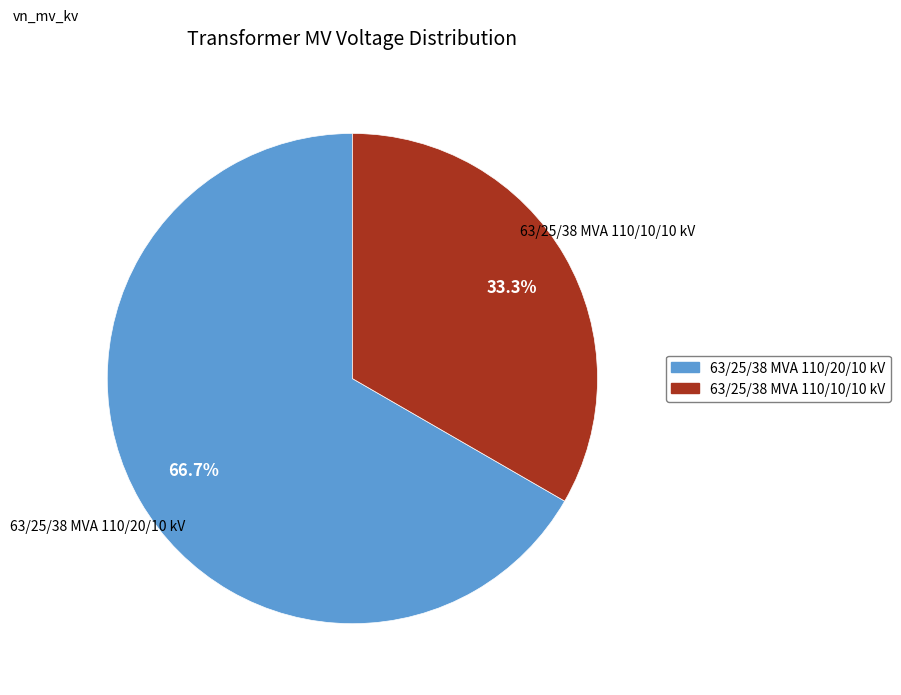

Rank the categories by value from lowest to highest.

63/25/38 MVA 110/10/10 kV, 63/25/38 MVA 110/20/10 kV